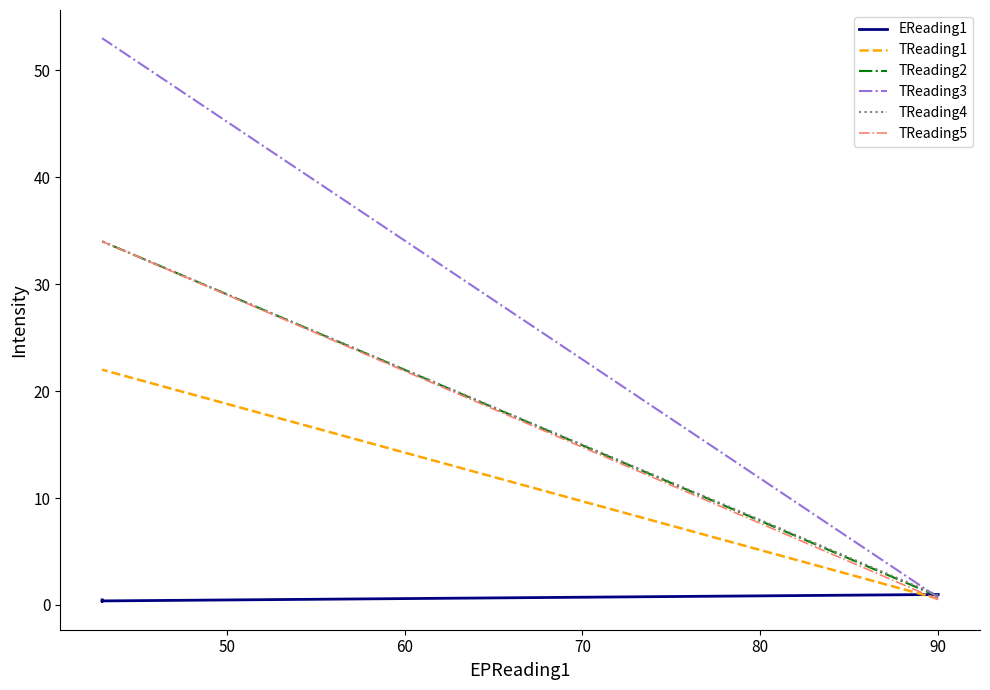

What is the lowest value of the EReading1 series?

0.3